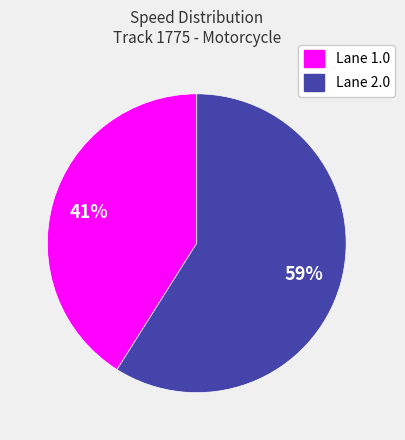

Does any single category account for the majority?

Yes